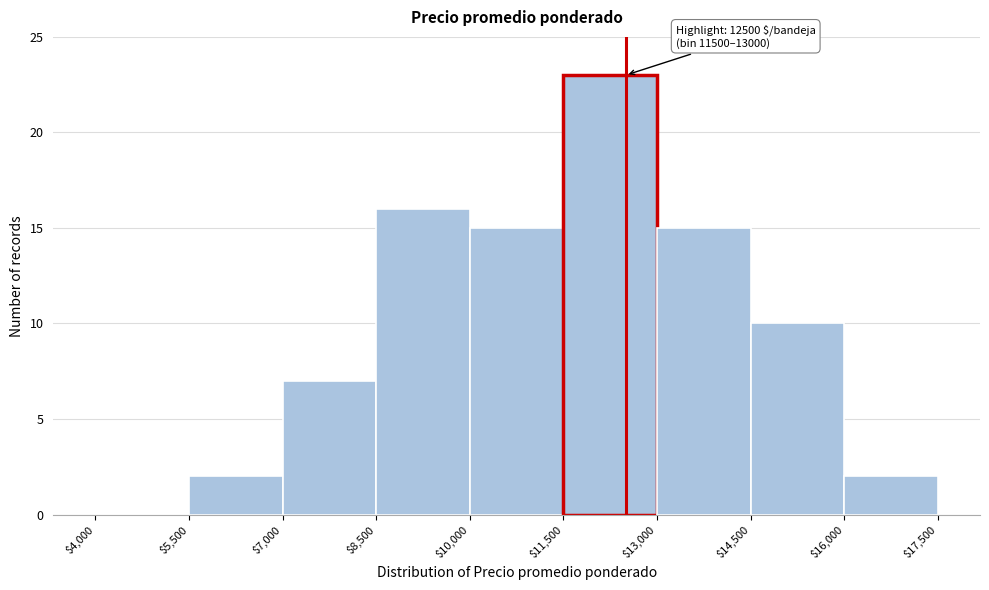

Over which range of the x-axis is the bar tallest?

$11,500 to $13,000